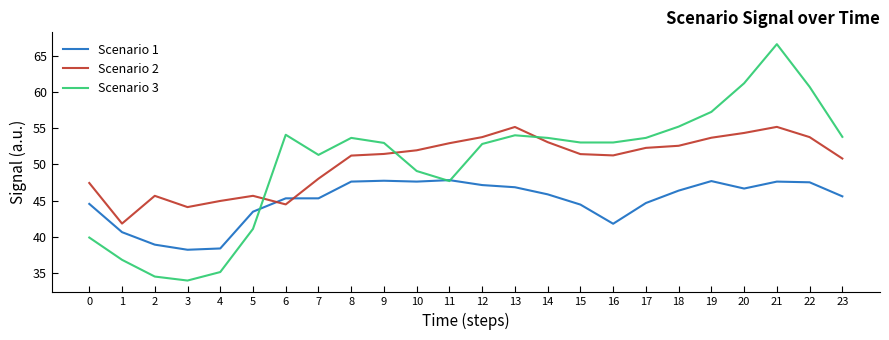

Read the Scenario 1 value at 21.

47.6